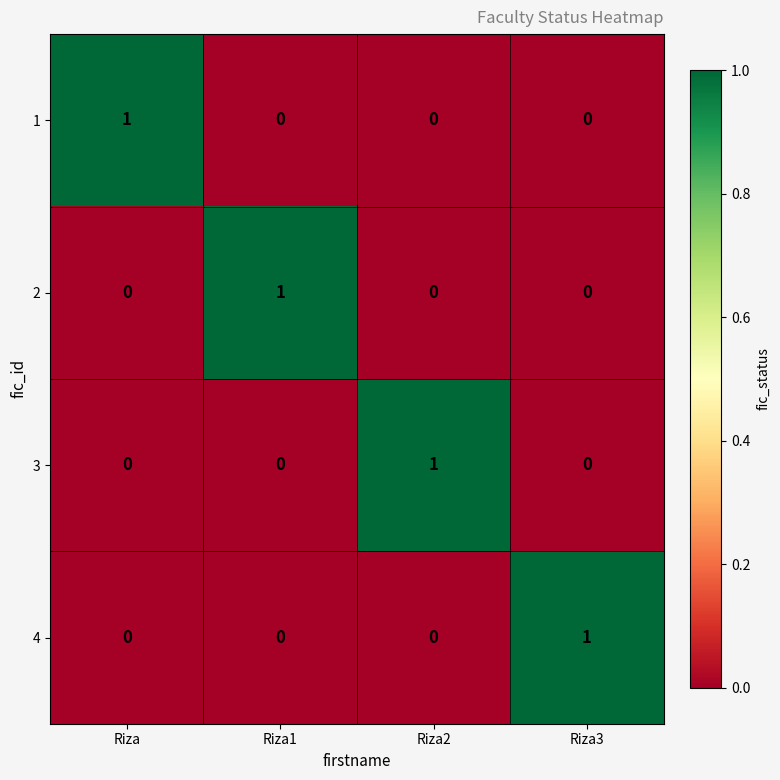

At how many categories does at least one series exceed 0?

4